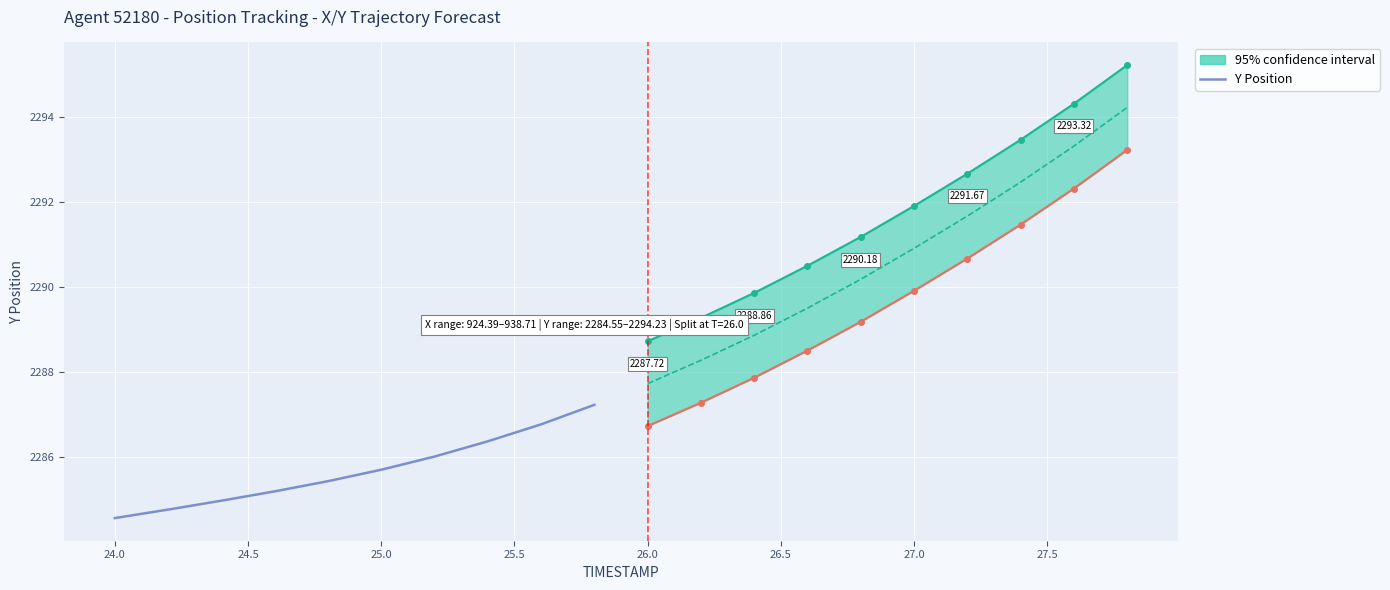

What is the sum of all values?

22856.9